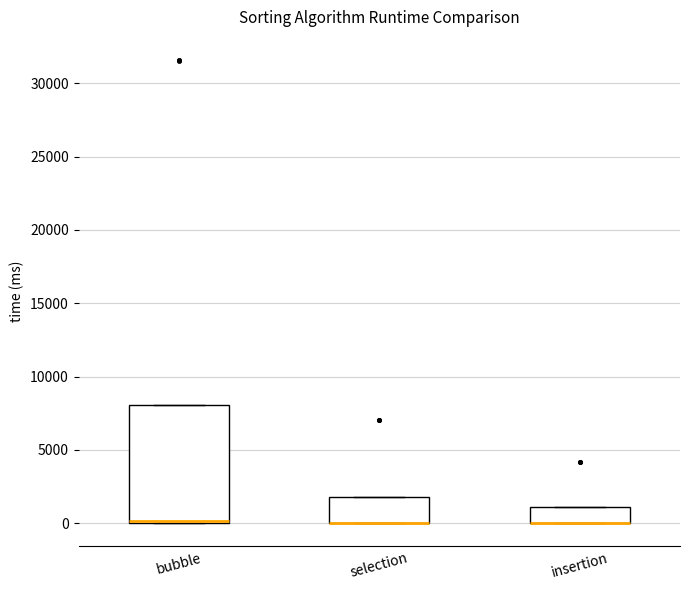

Reading left to right, read every box against the y-axis: the position of its median line, the range the box covers, and the ends of its whiskers. The values are not printed on the chart, so give them approximately, as read against the axis.

bubble: median 0 (drawn on the box's lower edge), box 0 to 8000, whiskers 0 to 8000
selection: median 0 (drawn on the box's lower edge), box 0 to 2000, whiskers 0 to 2000
insertion: median 0 (drawn on the box's lower edge), box 0 to 1000, whiskers 0 to 1000